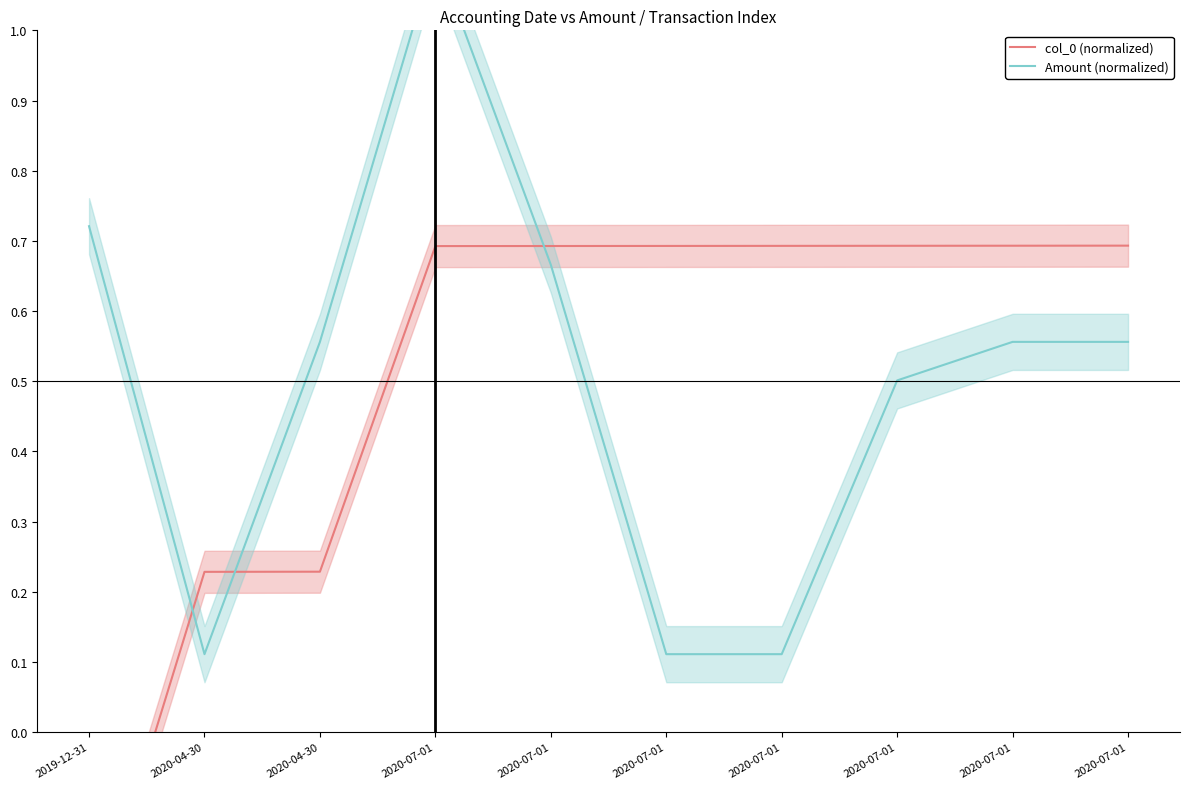

True or false: col_0 (normalized) has more than 0 interior local peaks.

False